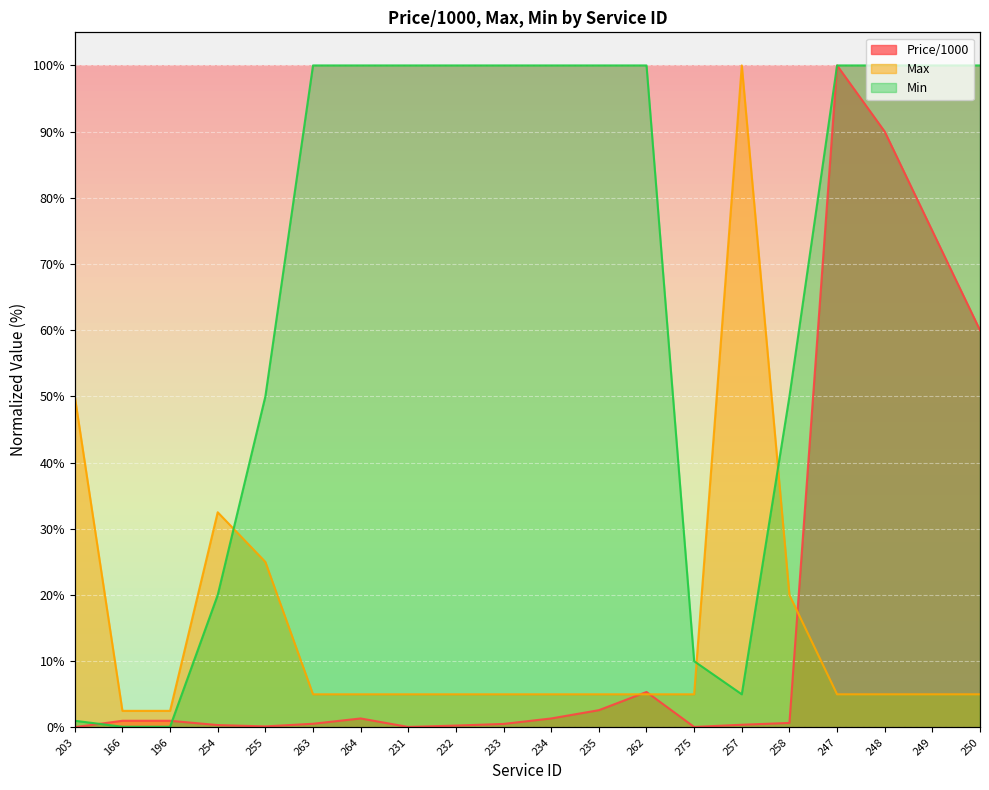

What are all the series names shown in the legend?

Price/1000, Max, Min